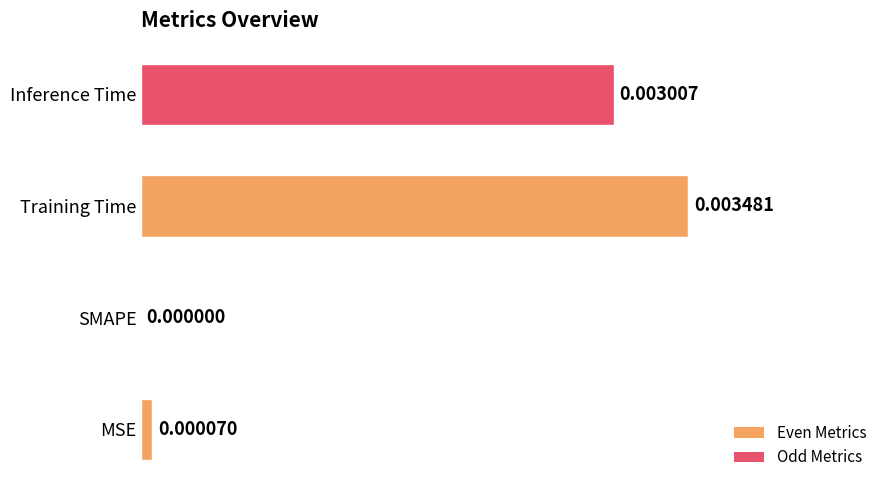

Between Training Time and SMAPE, which is larger?

Training Time